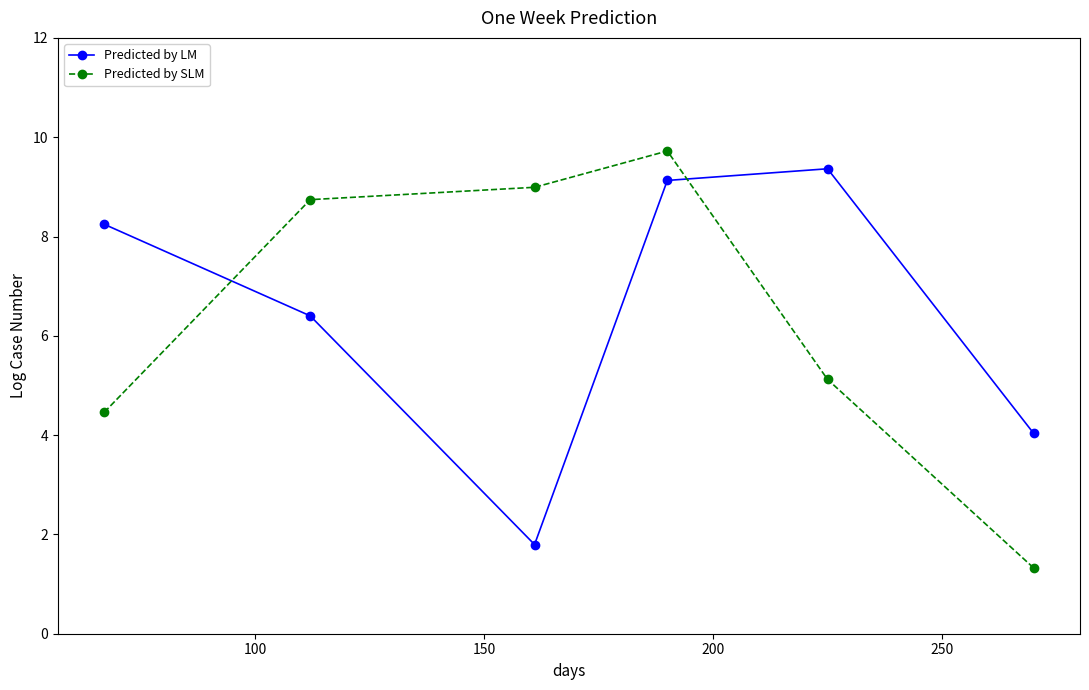

At how many categories does at least one series exceed 8?

5